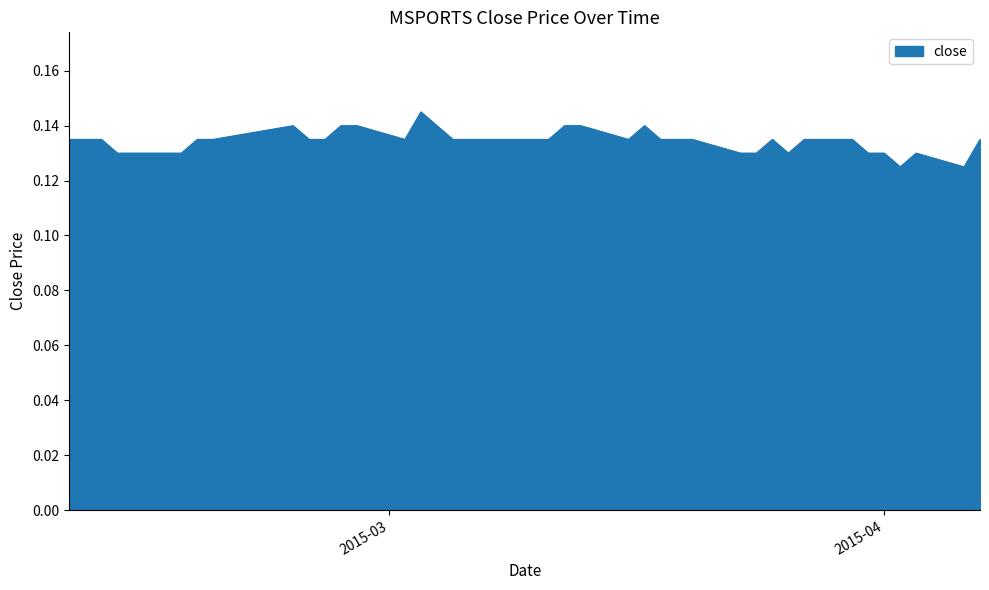

True or false: the data has more than 1 interior local peaks.

True